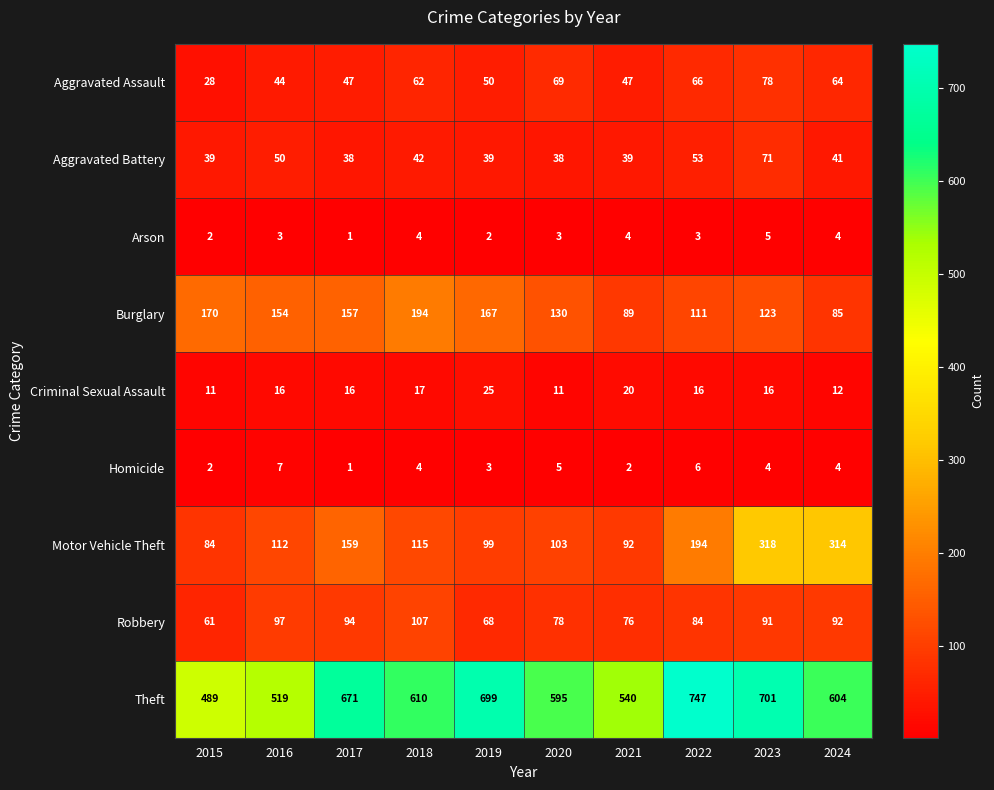

What is the sum of the Criminal Sexual Assault values at 2018 and 2021?

37